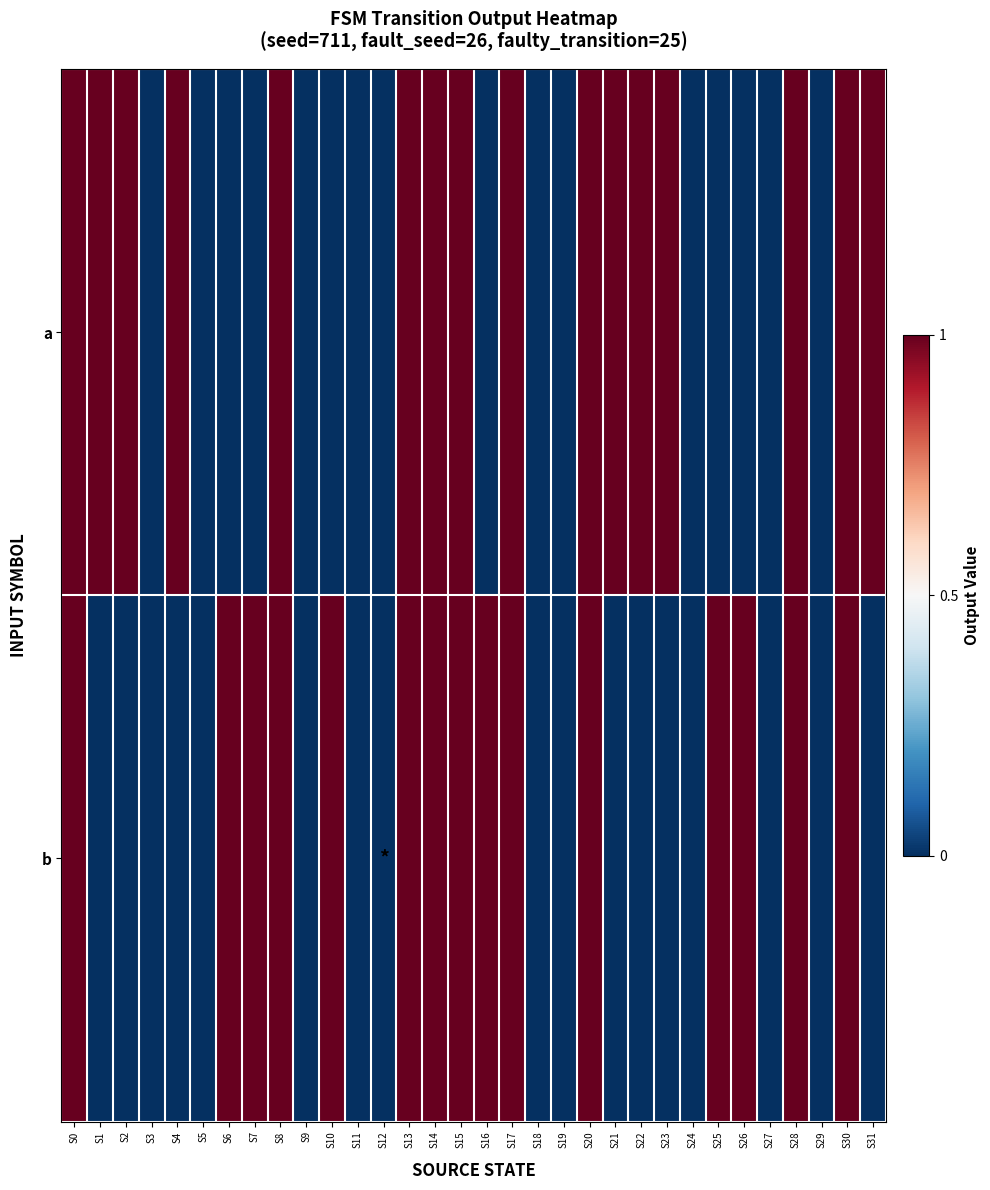

At S7, list the series in order from largest to smallest.

b, a